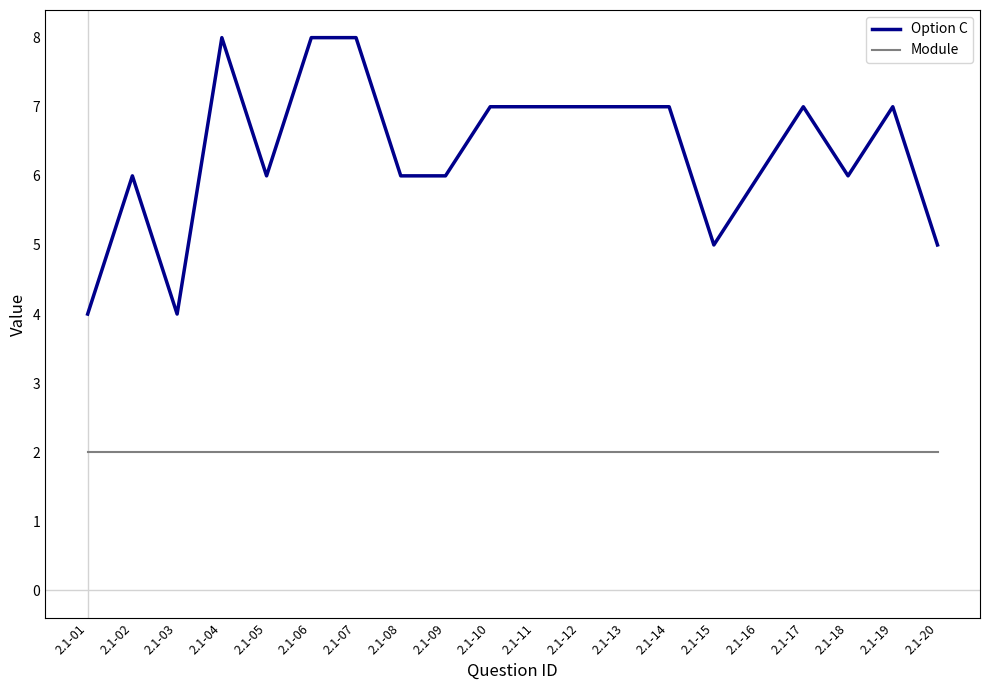

True or false: Module has a value of 0 at 2.1-09.

False